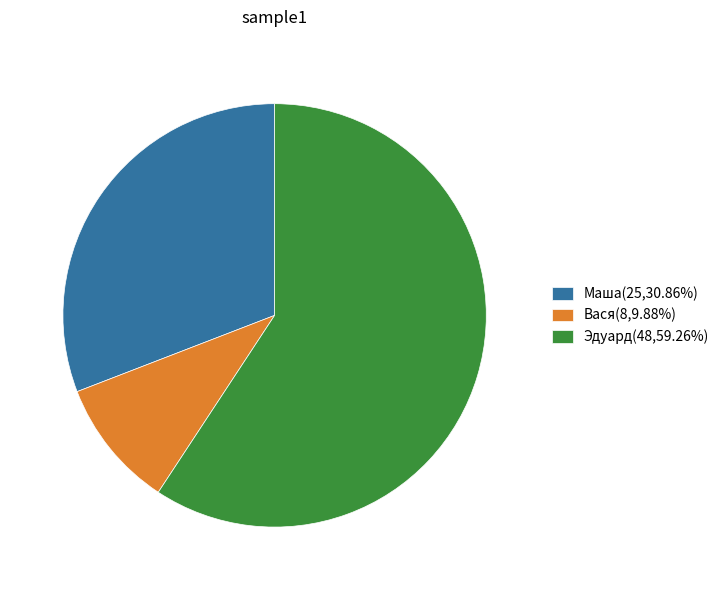

Rank the categories by value from highest to lowest.

Эдуард, Маша, Вася